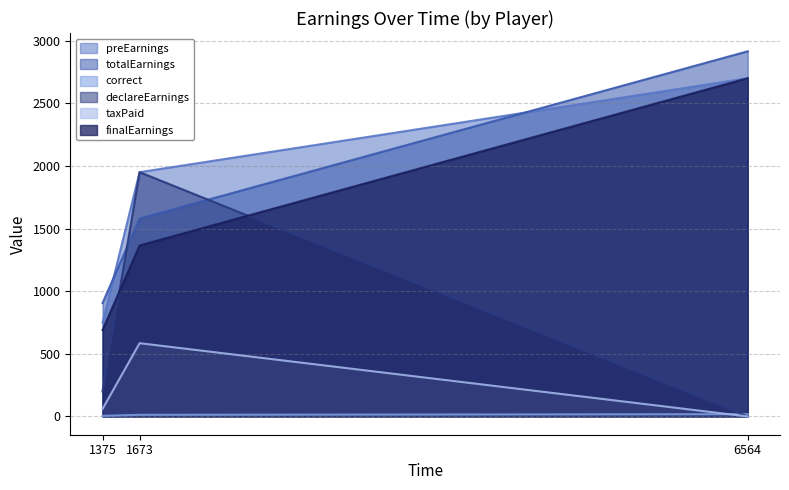

What is the difference between the maximum and minimum values in the taxPaid series?

585